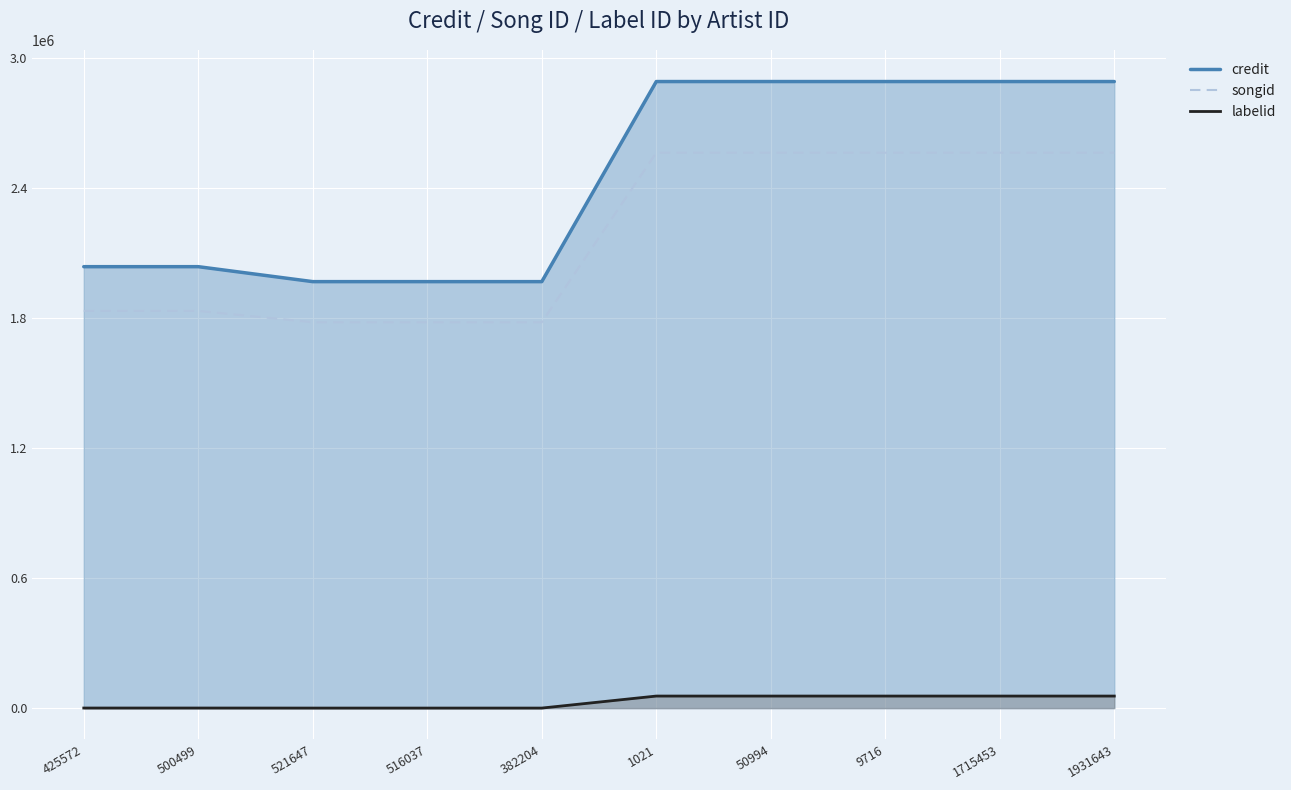

Which category has the highest value across all series?

1021